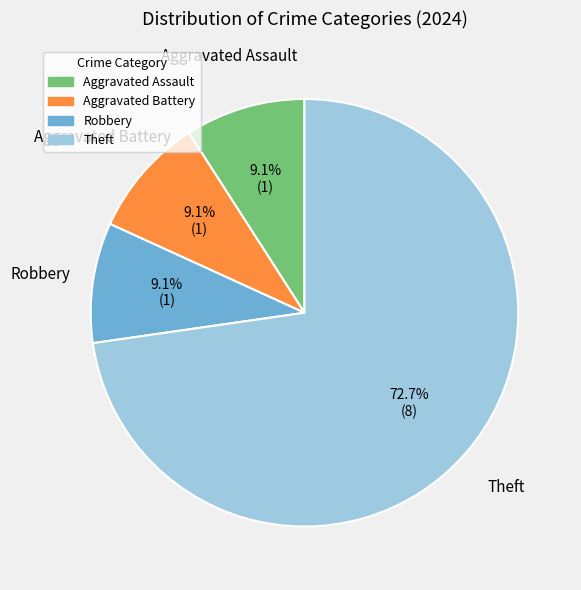

To the nearest percent, what percentage of the pie is Theft?

73%